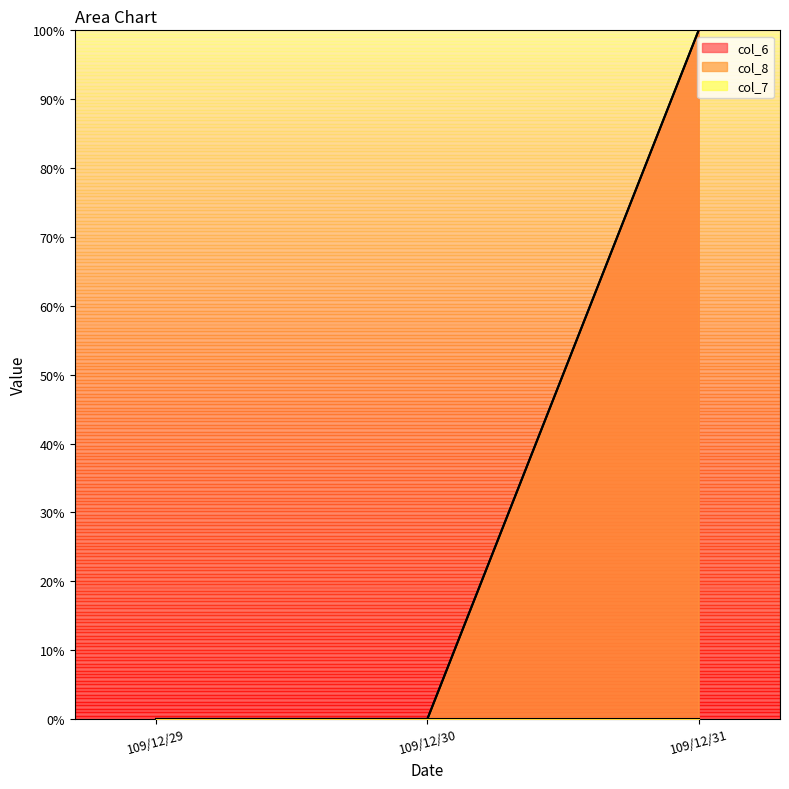

How many lines are shown in the chart?

3